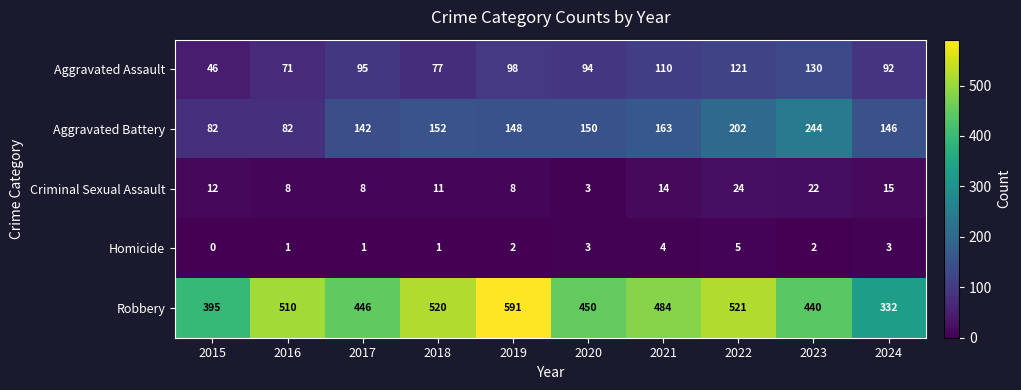

Is it true that Criminal Sexual Assault equals 11 at 2018?

True